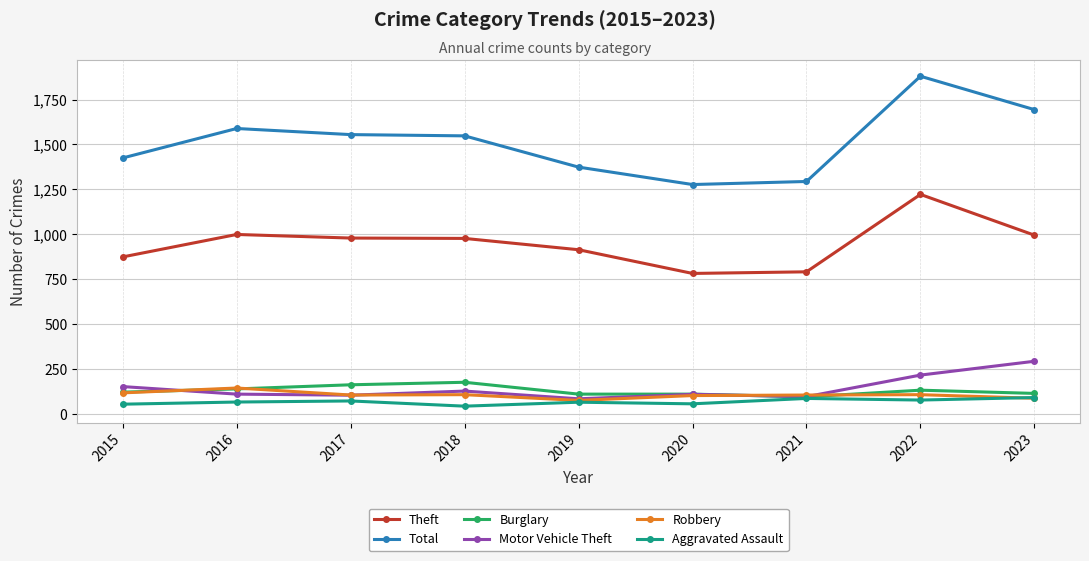

True or false: Total and Motor Vehicle Theft intersect in this chart.

False